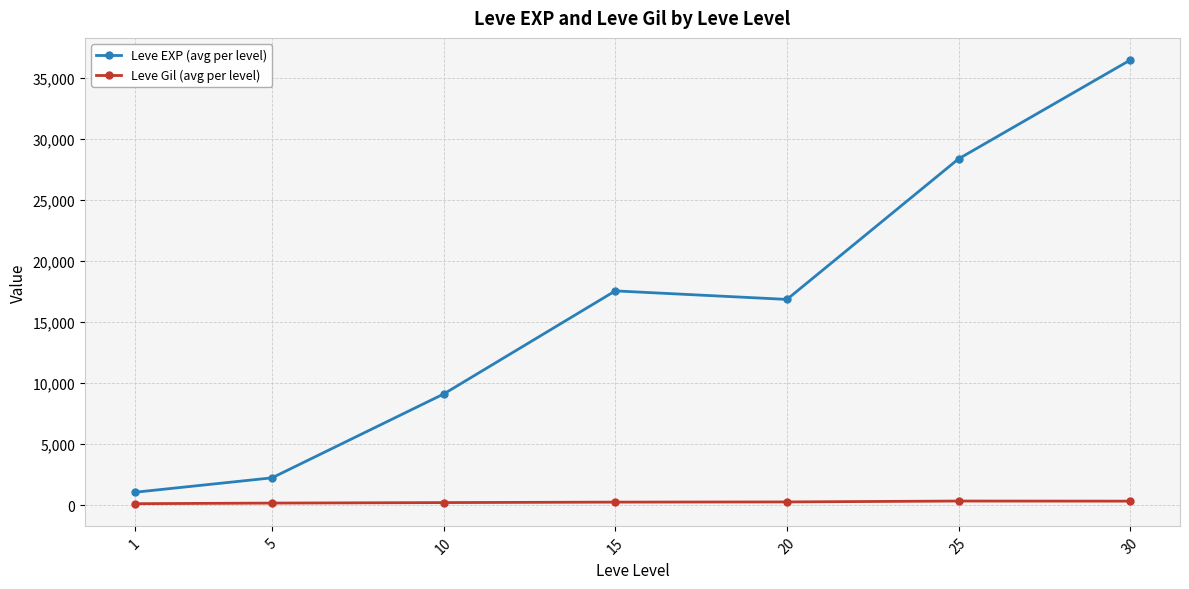

True or false: Leve EXP (avg per level) has more than 1 points higher than both neighbors.

False